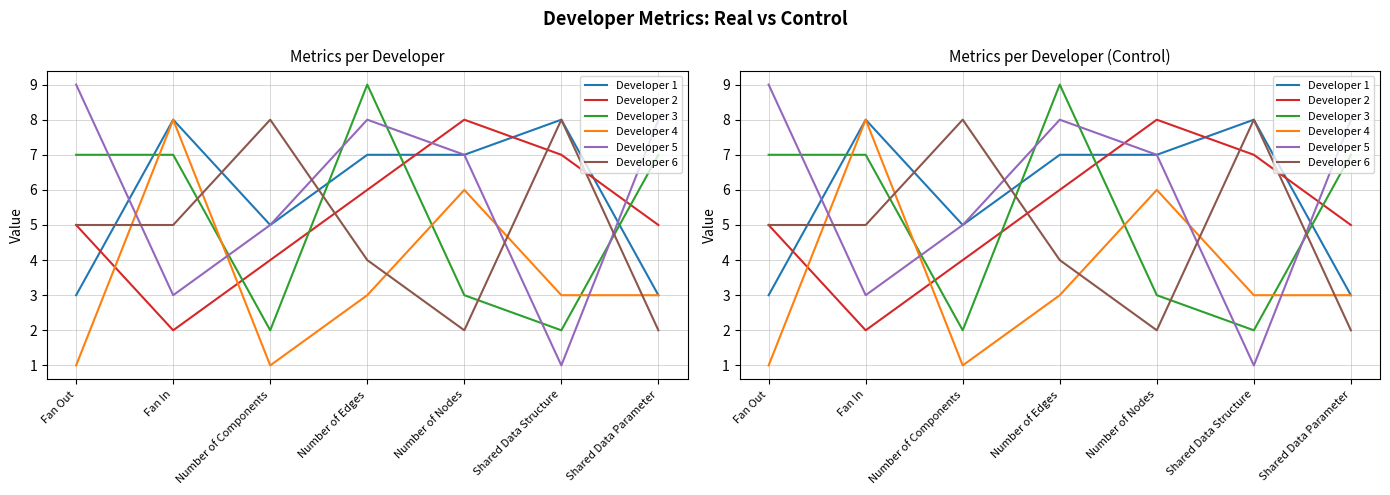

Is it true that Developer 3 equals 5 at Shared Data Parameter?

False